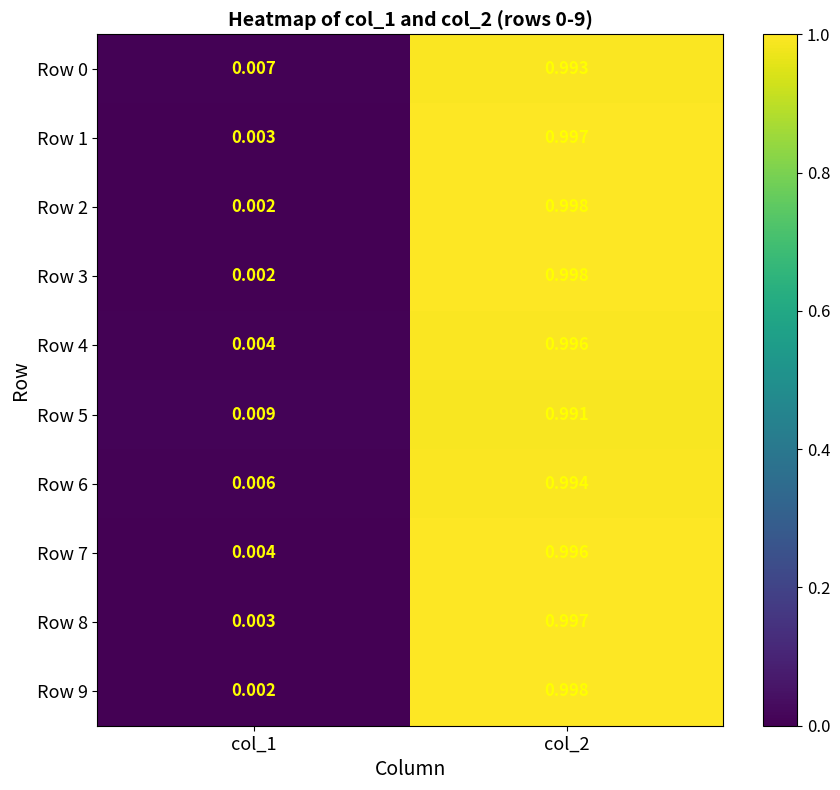

Count the number of categories in the chart.

2